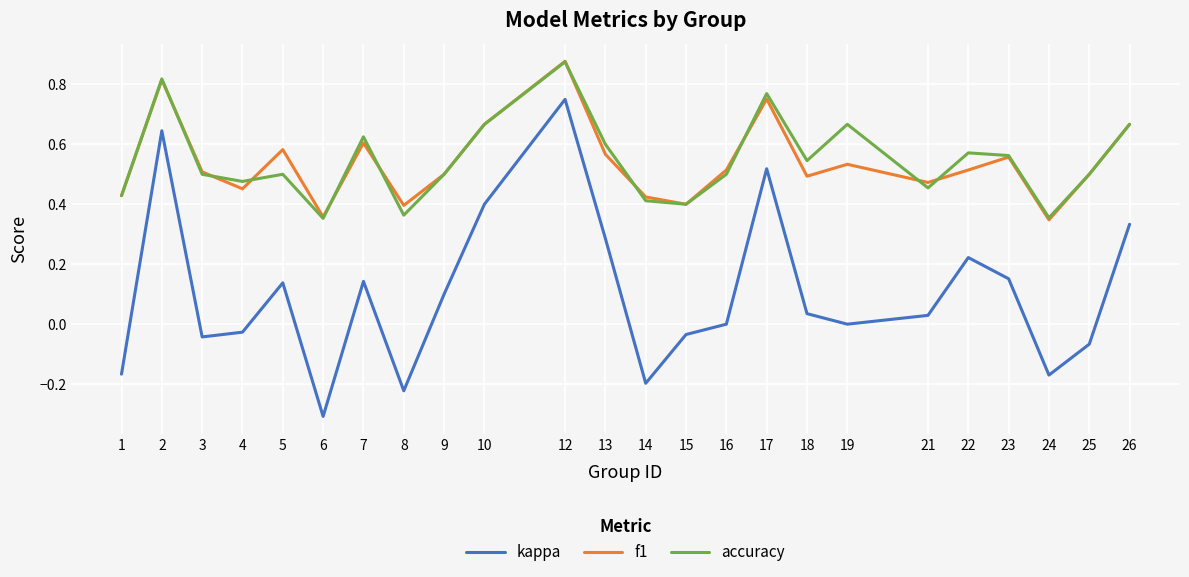

Rank the series at 19 from highest to lowest value.

accuracy, f1, kappa